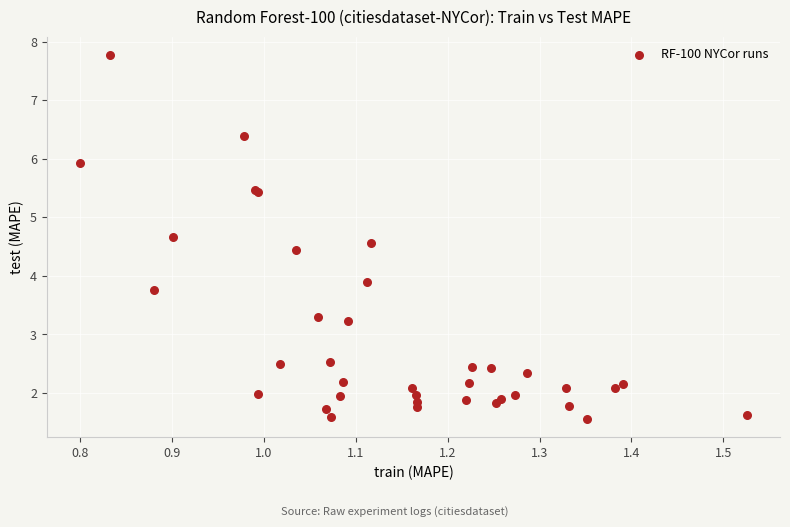

What Y value in the scatter plot is closest to 4?

3.9